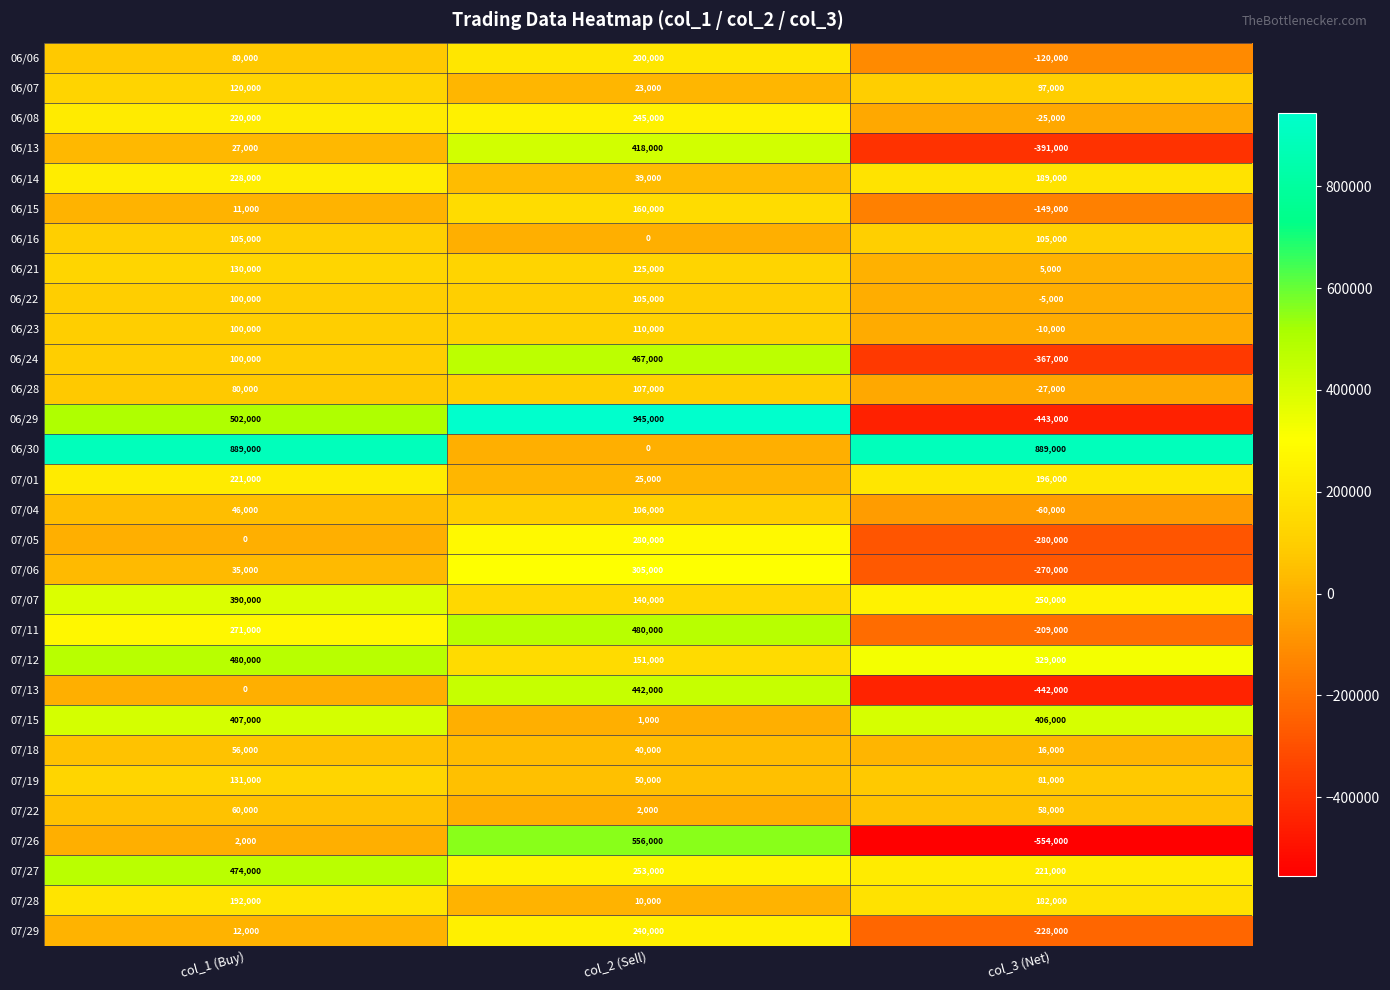

Which label corresponds to the smallest value in the chart?

col_3 (Net)